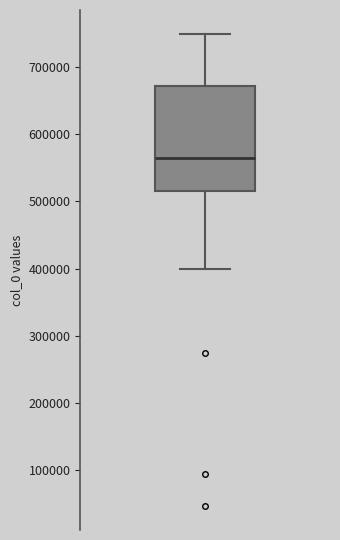

Where does the median line of the box sit on the y-axis? The values are not printed on the chart, so give them approximately, as read against the axis.

570000